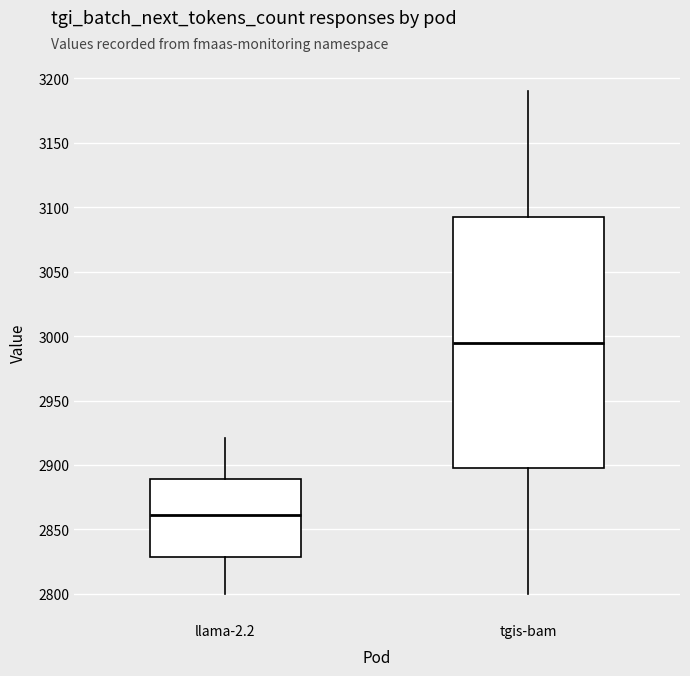

Which box's median line is the highest?

tgis-bam